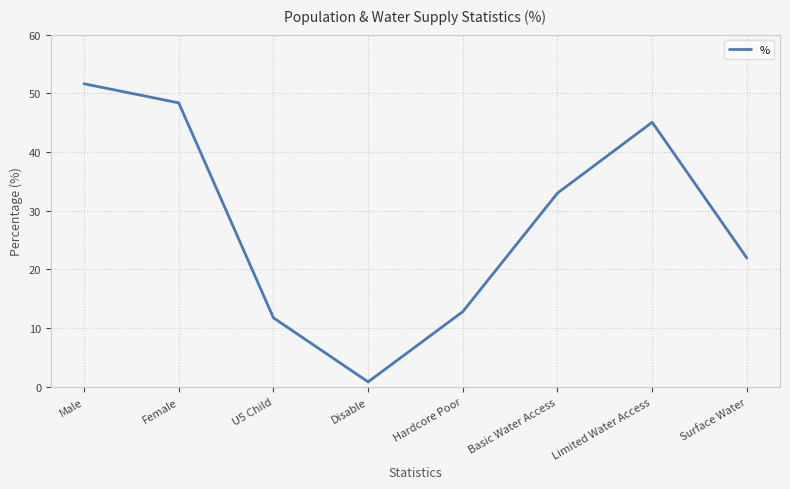

List the labels in order of value, smallest first.

Disable, U5 Child, Hardcore Poor, Surface Water, Basic Water Access, Limited Water Access, Female, Male